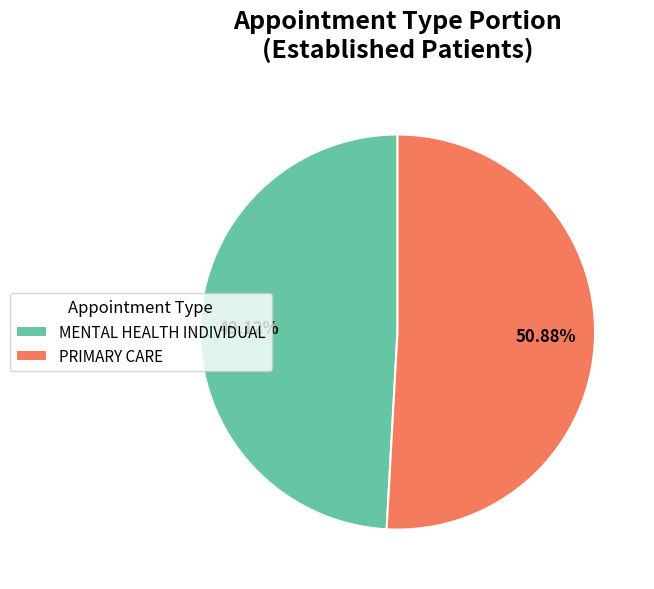

What percentage is the PRIMARY CARE slice, to the nearest percent?

51%